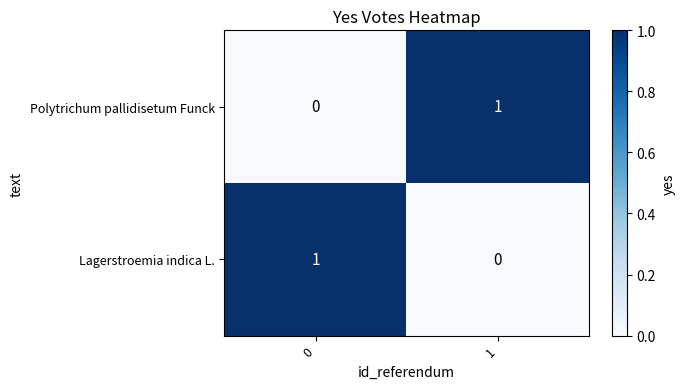

Reading left to right, list all the values displayed in this chart.

Polytrichum pallidisetum Funck: 0	1
Lagerstroemia indica L.: 1	0